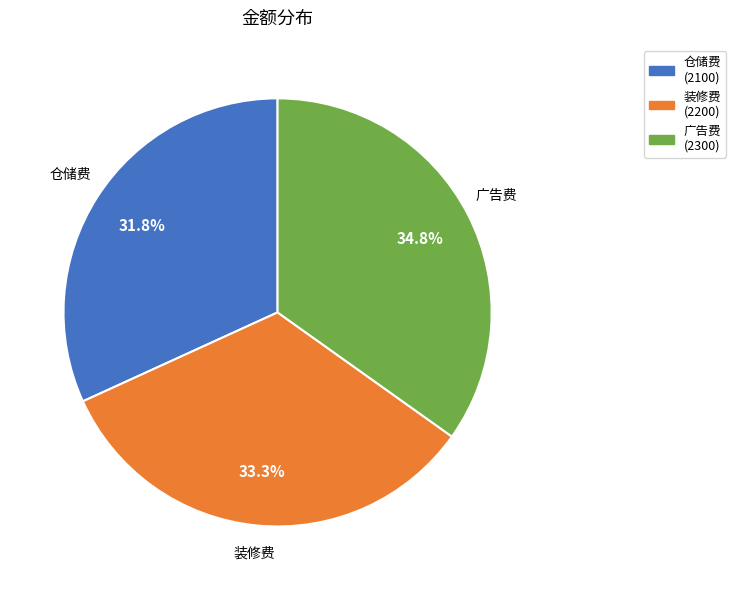

Is it true that 装修费 is 44% of the pie?

False